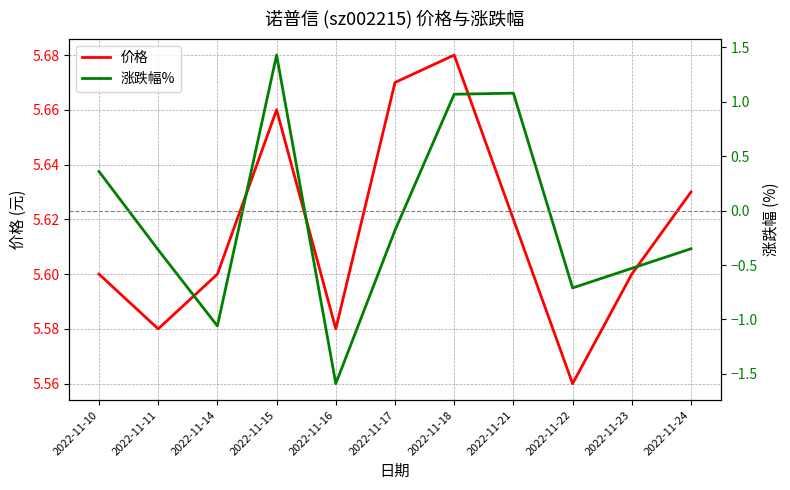

At how many categories does at least one series exceed 3?

11